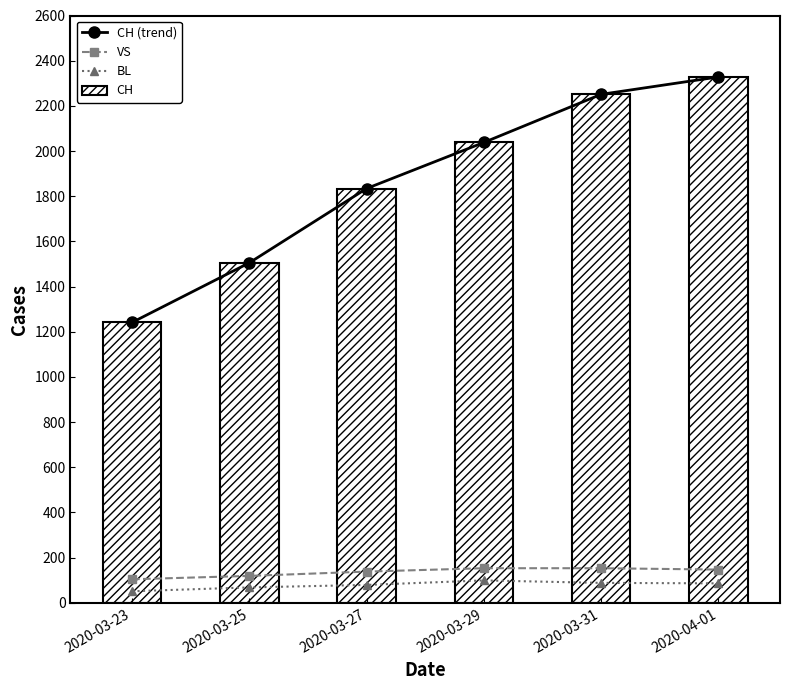

Reading left to right, what are all the values shown in this chart?

CH (trend): 1241	1505	1834	2038	2251	2328
VS: 104	119	138	153	153	147
BL: 51	68	79	99	88	86
CH: 1241	1505	1834	2038	2251	2328